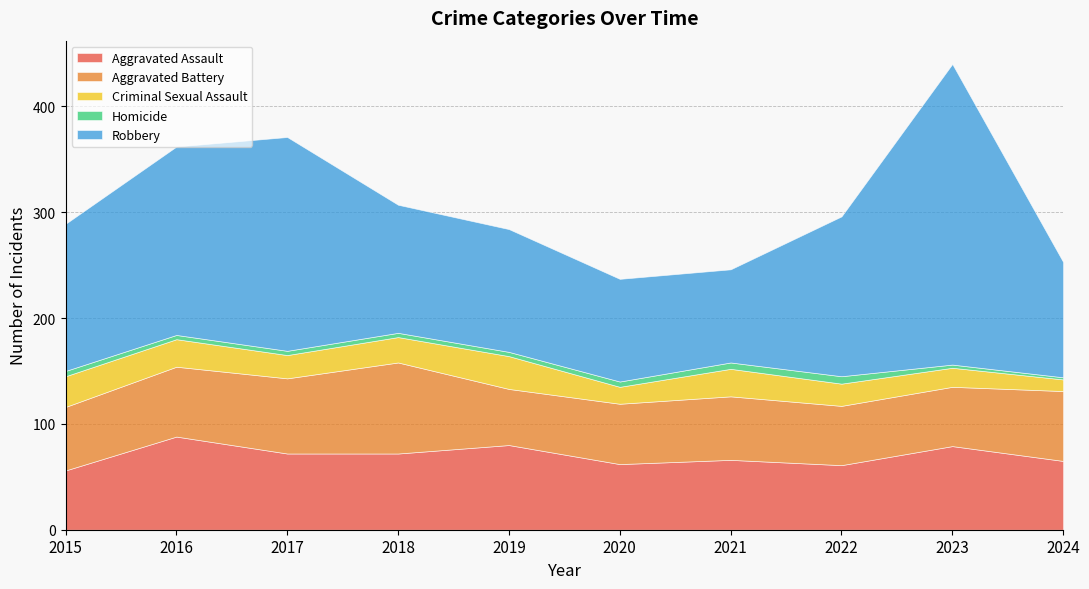

Which series has the largest total across all categories?

Robbery